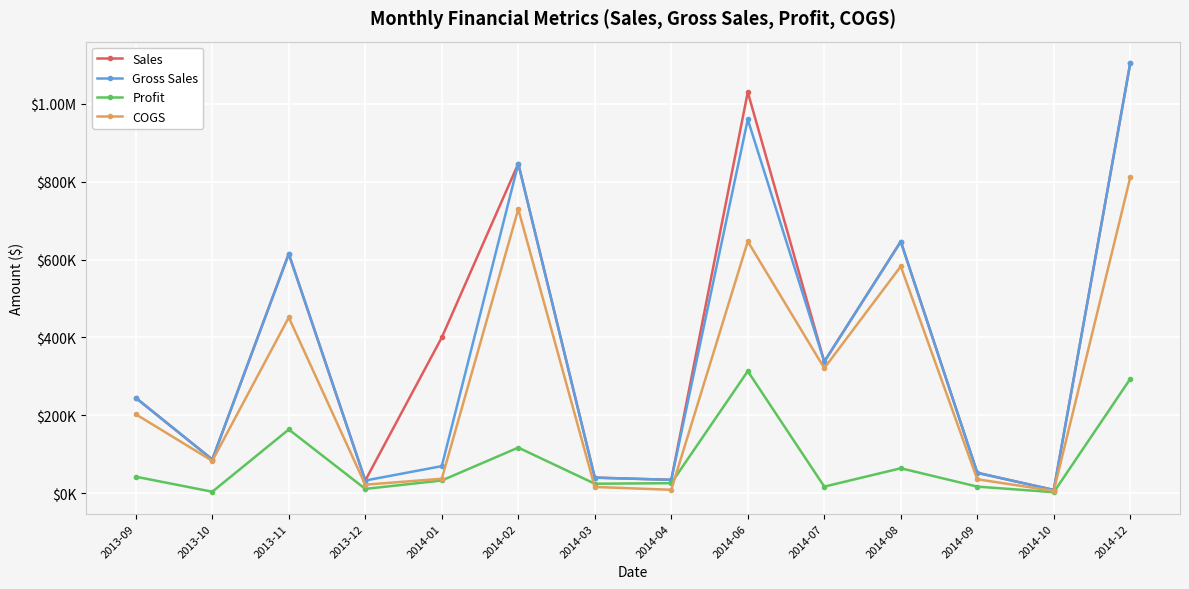

Is this an area chart (filled region under the line)?

No